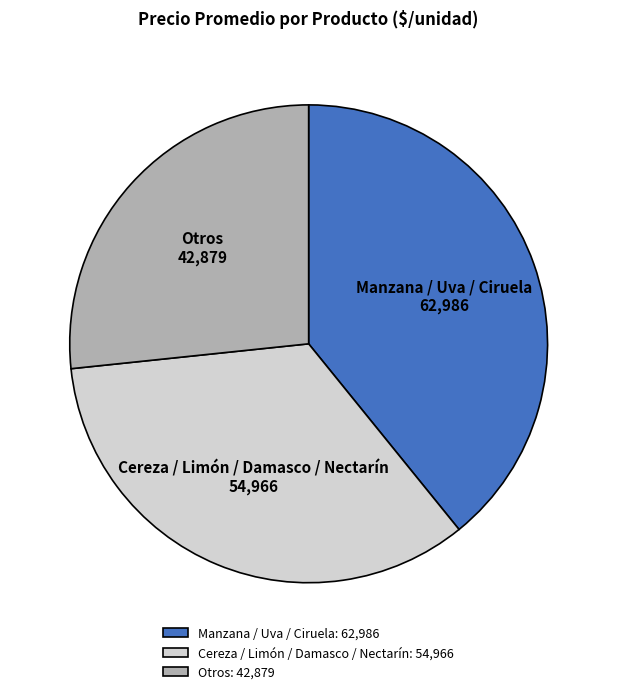

The Otros slice represents 20% of the pie. True or false?

False